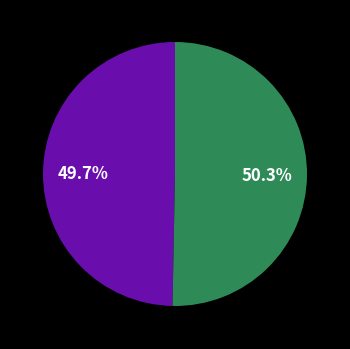

Is there any slice that represents more than half of the pie?

Yes